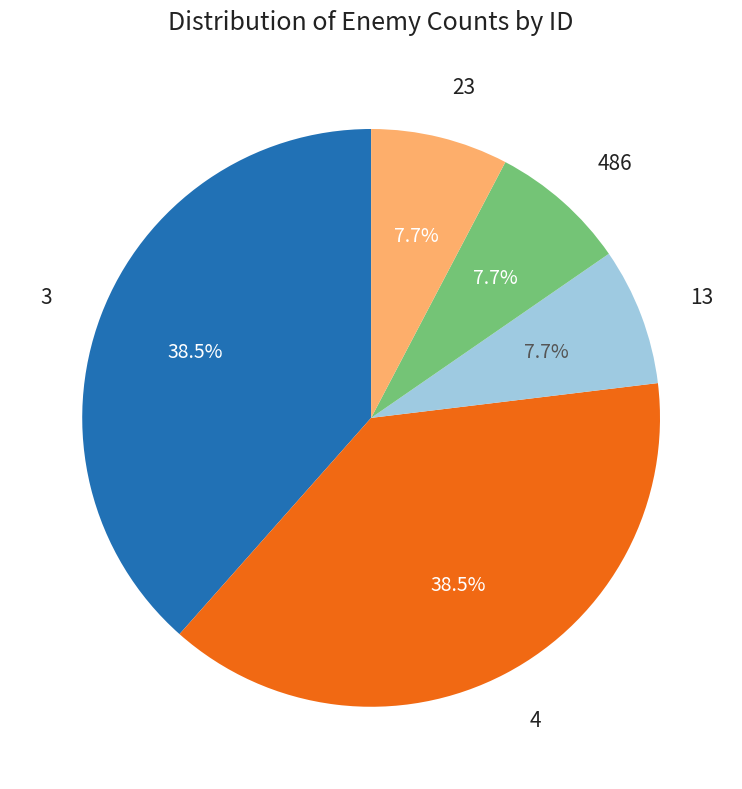

Is there any slice that represents more than half of the pie?

No